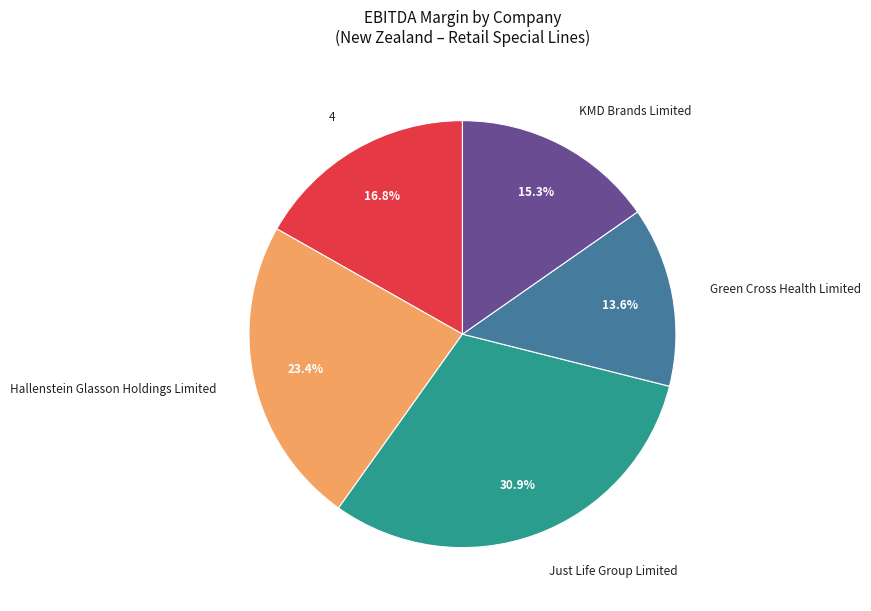

How many segments does this pie chart have?

5